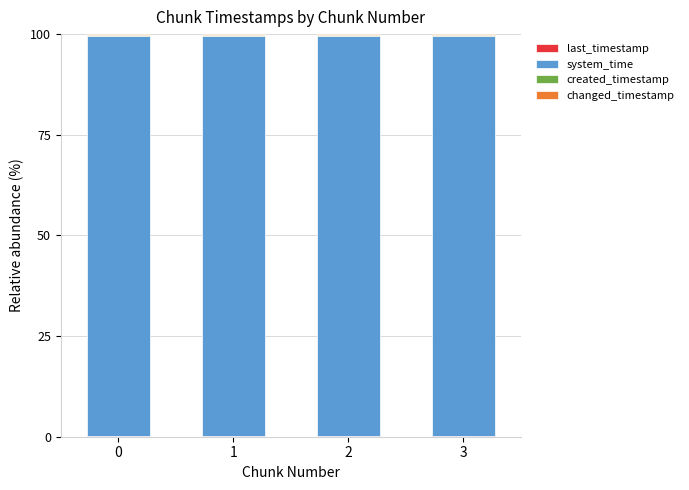

What is the total value across all series at 0?

100.0